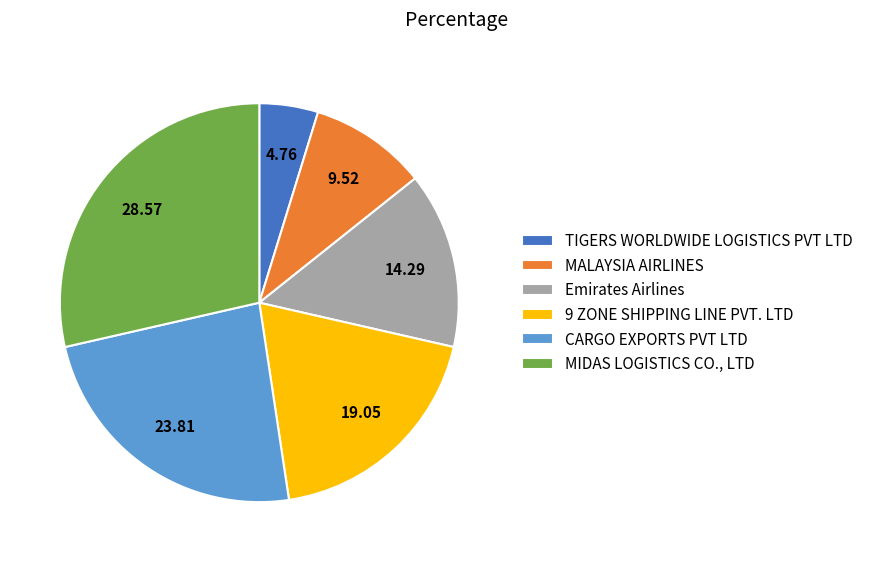

Which category has the smallest portion of the pie?

TIGERS WORLDWIDE LOGISTICS PVT LTD